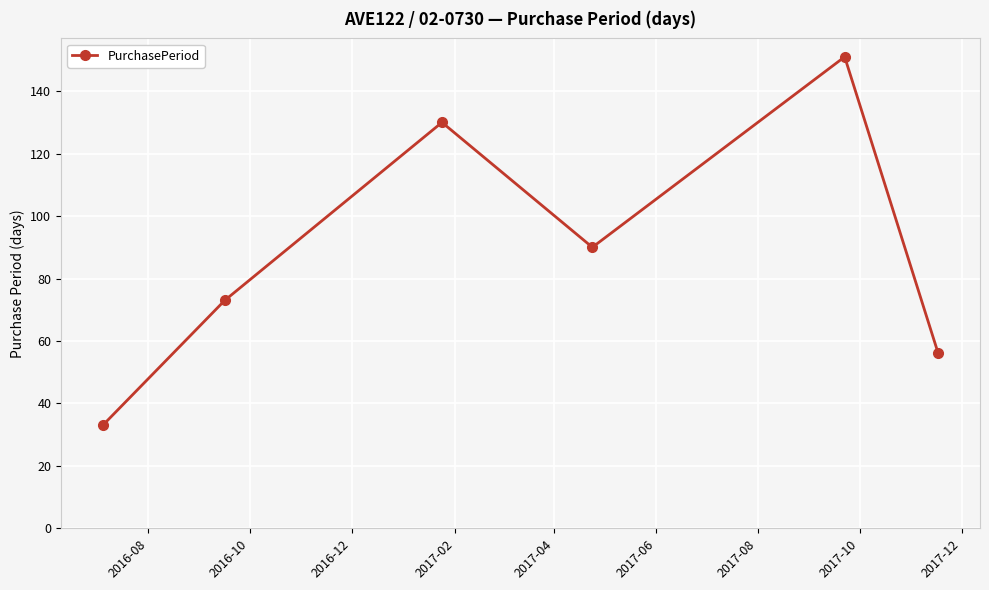

What is the maximum value shown in the chart?

151